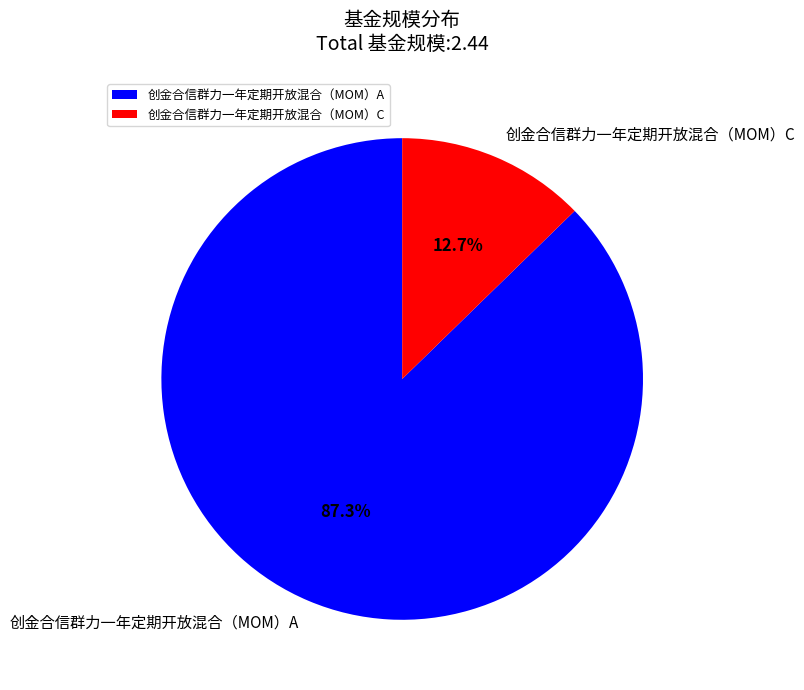

To the nearest percent, what percentage of the pie is 创金合信群力一年定期开放混合（MOM）C?

13%